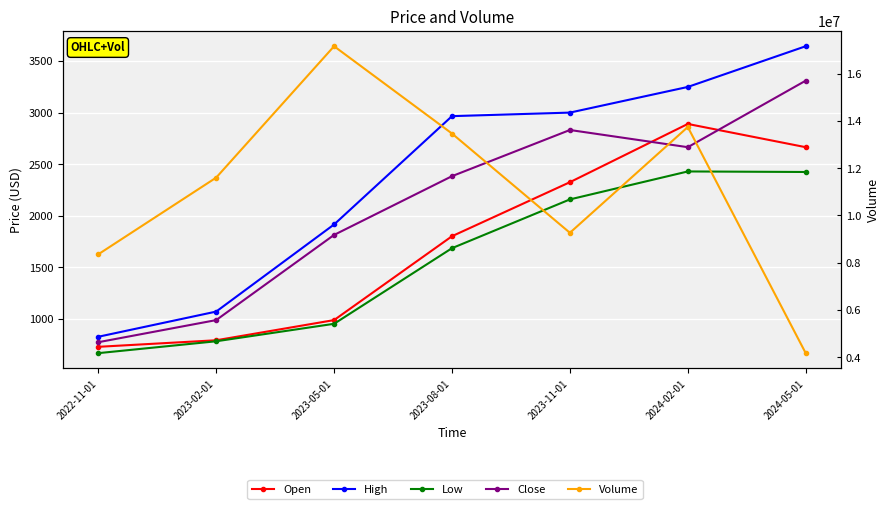

What is the difference between the highest and lowest values at 2023-11-01?

9262436.0